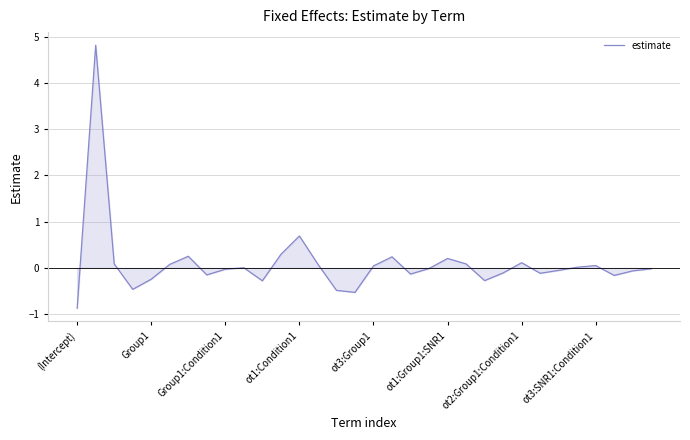

What is the greatest value displayed?

4.8